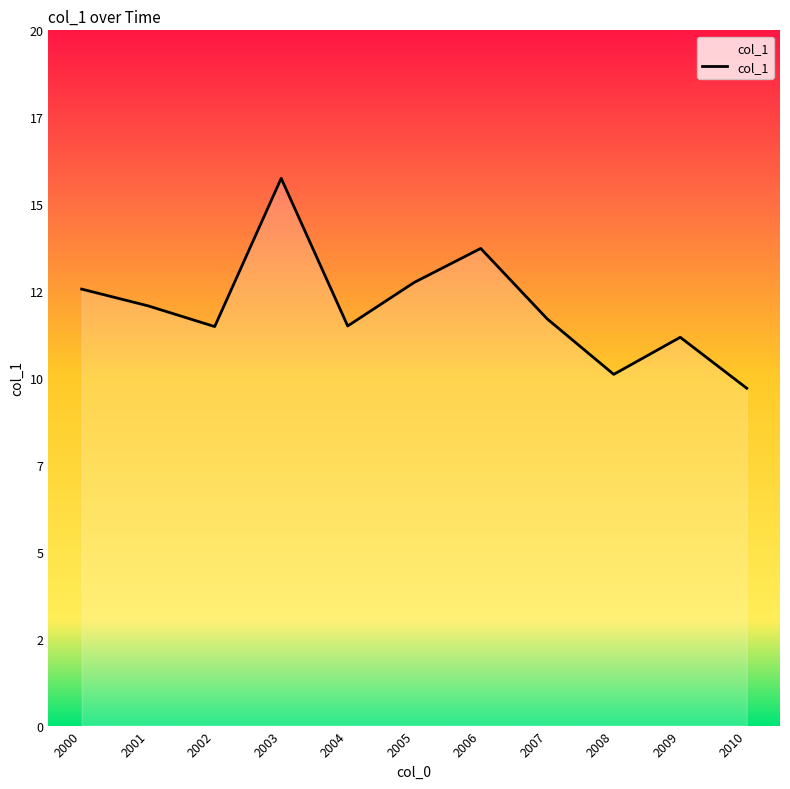

True or false: there are more than 0 points higher than both neighbors.

True